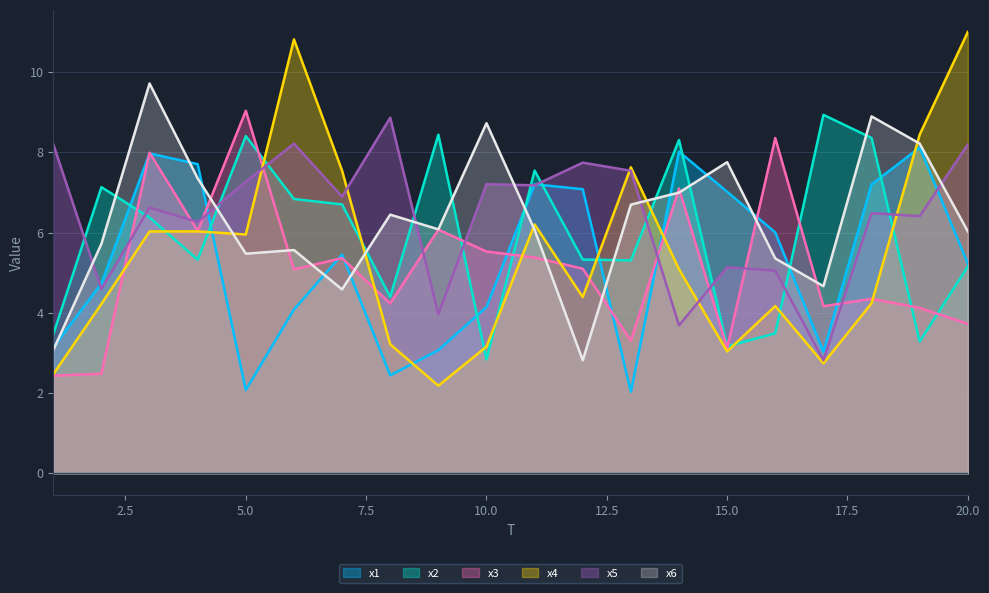

In x5, how many points are higher than both neighbors (excluding endpoints)?

7